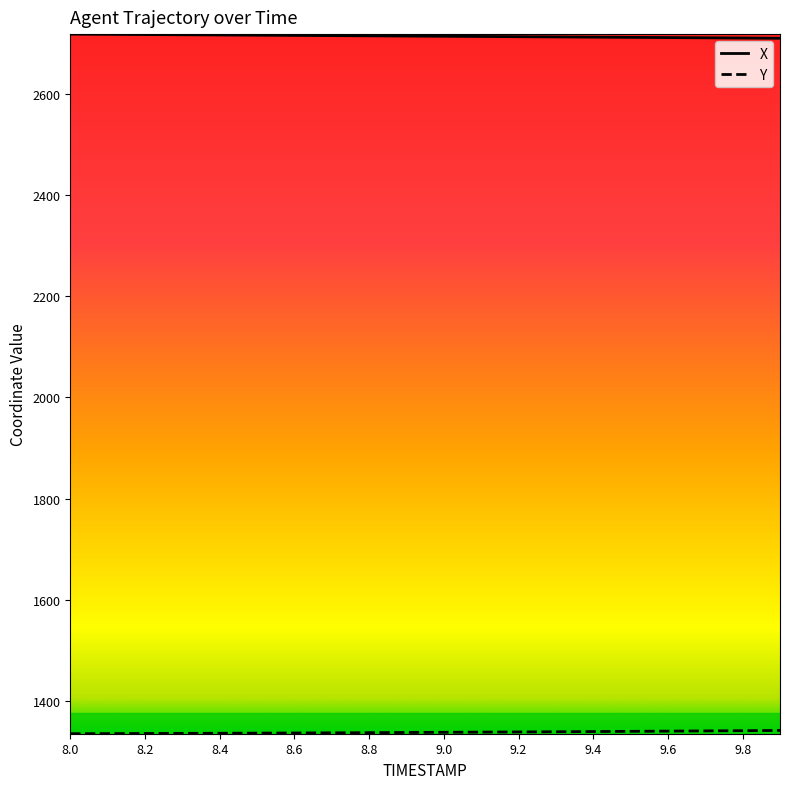

What is the minimum value shown in the chart?

1334.6